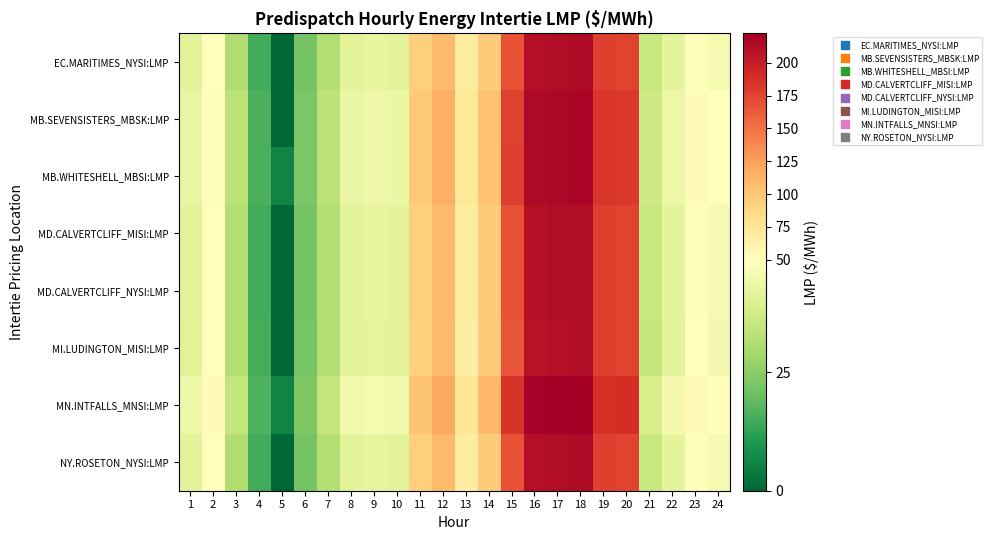

Which series has the largest total across all categories?

MN.INTFALLS_MNSI:LMP